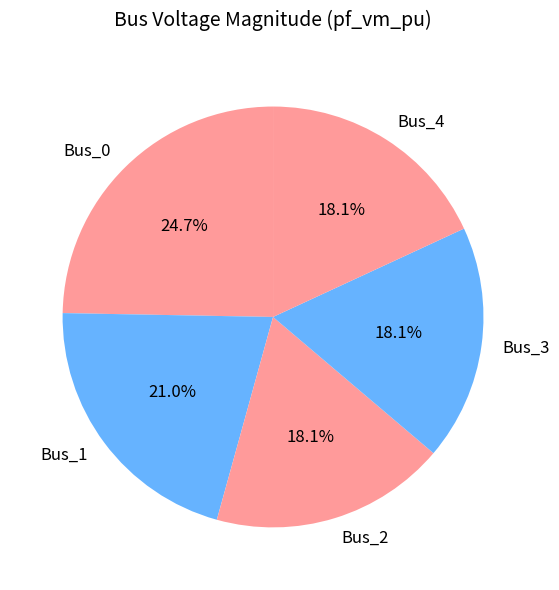

Count the number of slices in the pie.

5